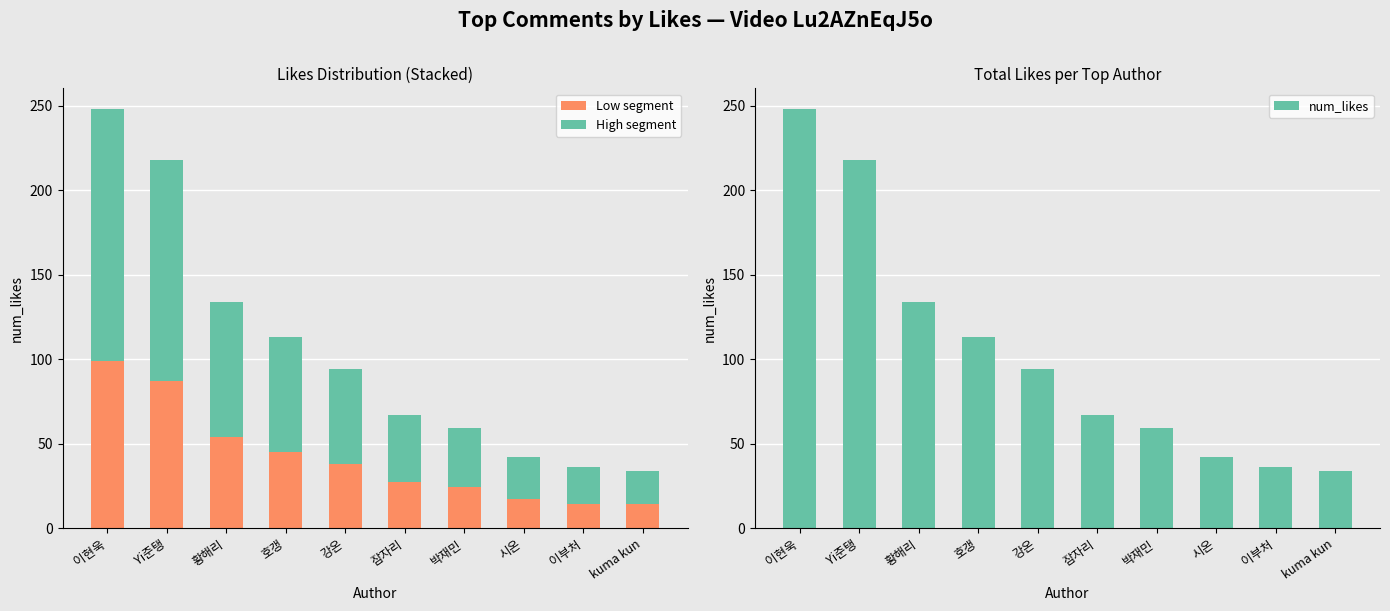

The Low segment series shows 14 at 박재민. True or false?

False